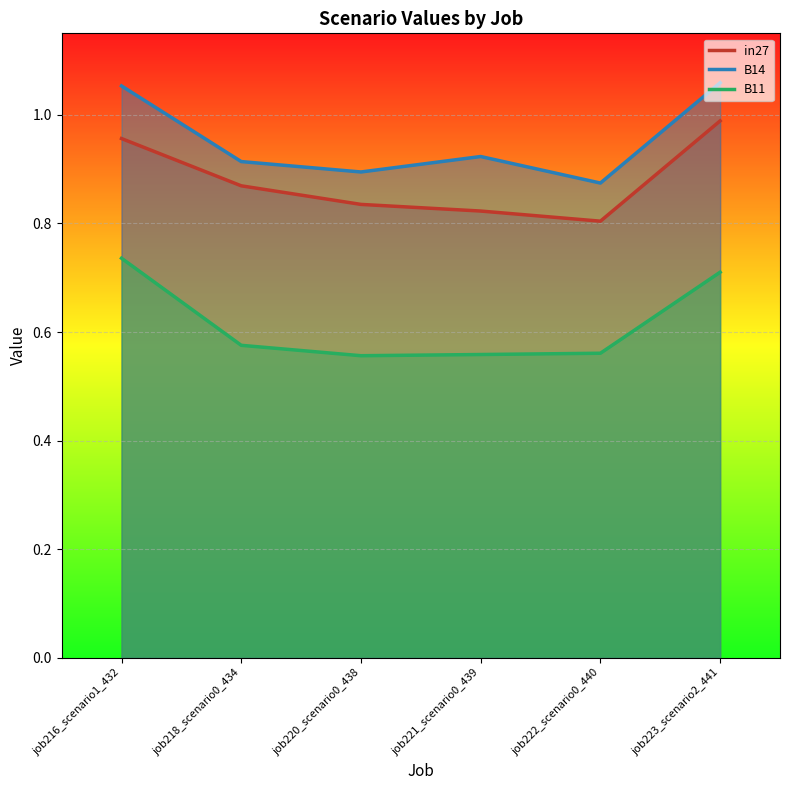

What is the label of the 3rd point from the left?

job220_scenario0_438